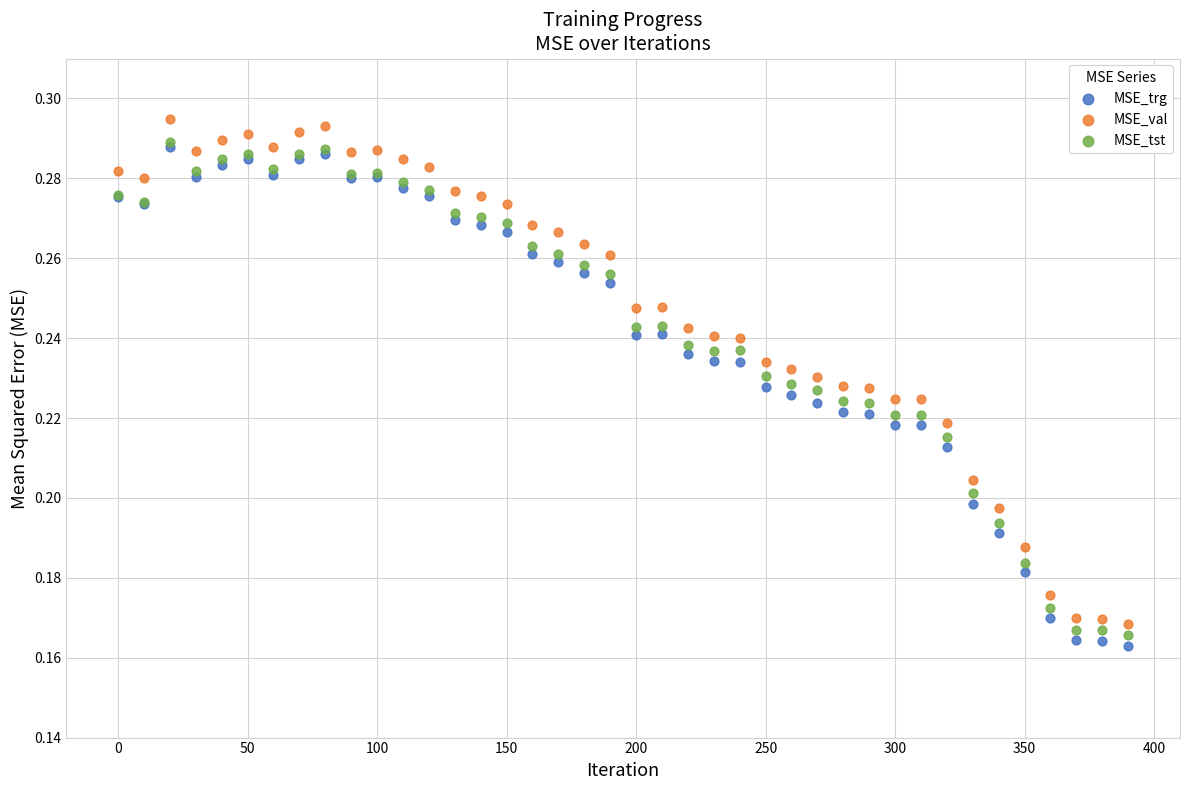

Which series contains the highest Y value?

MSE_val